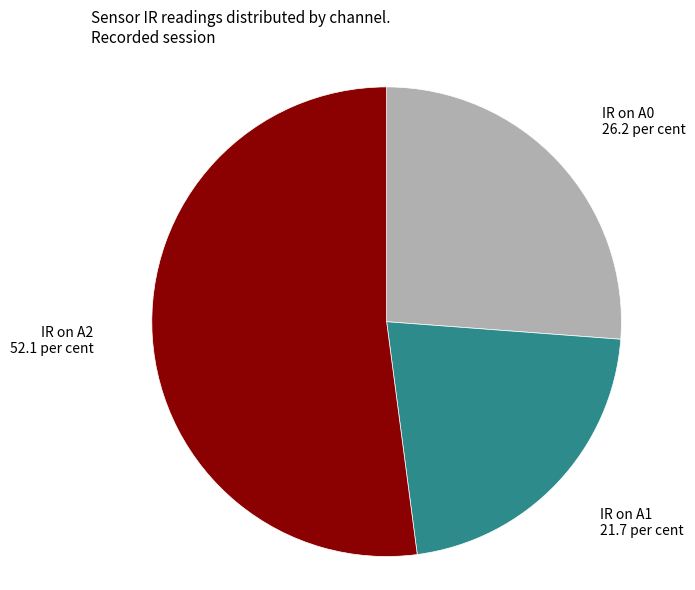

Between IR on A0 and IR on A1, which is larger?

IR on A0